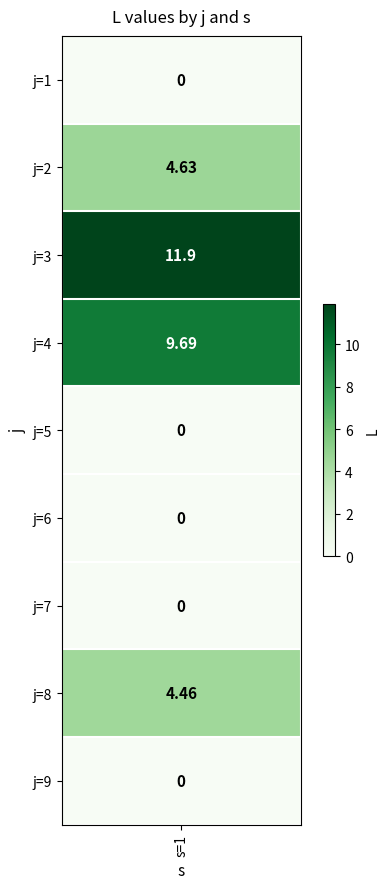

What is the ratio of the value at j=2 to the value at j=3?

0.4